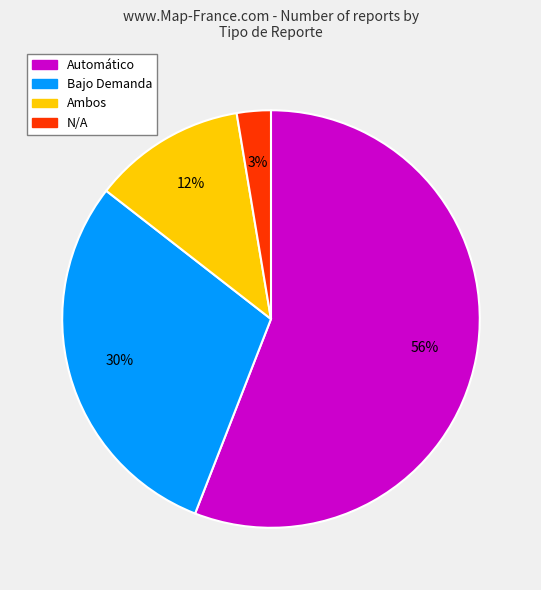

The N/A slice represents 10% of the pie. True or false?

False